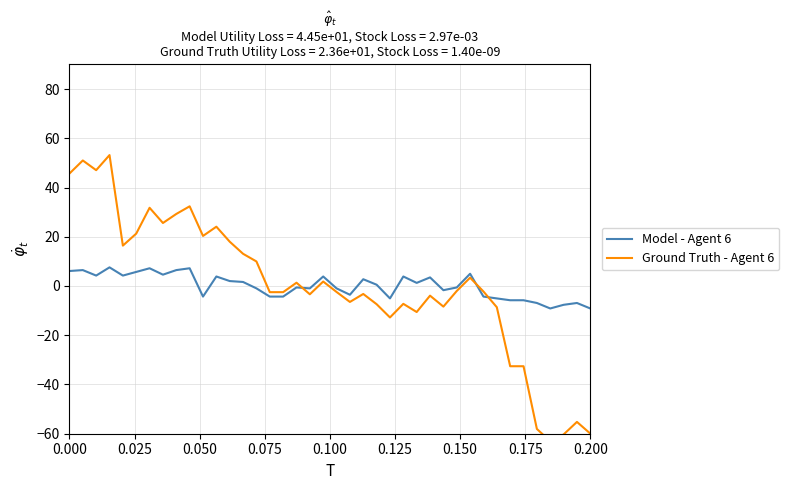

What is the lowest value of the Model - Agent 6 series?

-9.1